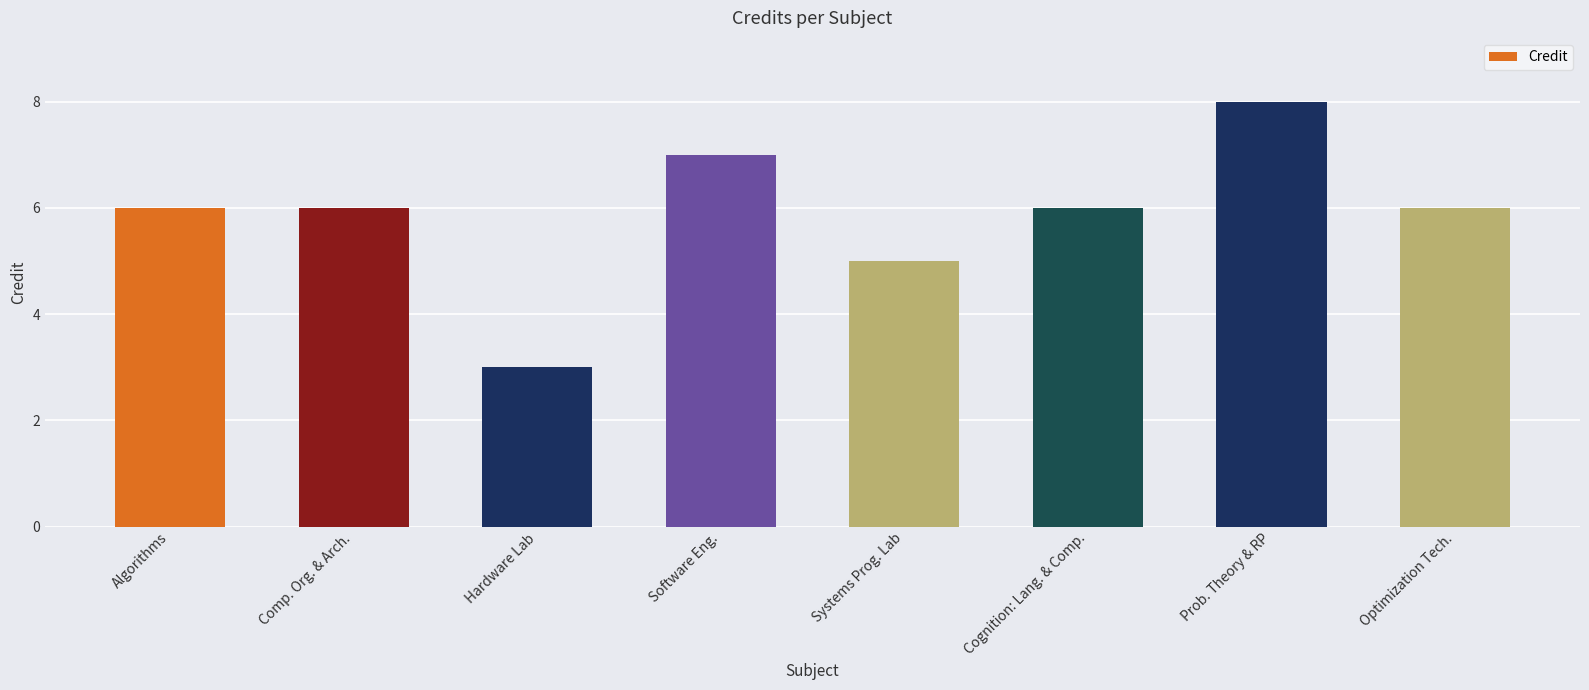

What is the ratio of the value at Systems Prog. Lab to the value at Prob. Theory & RP?

0.6